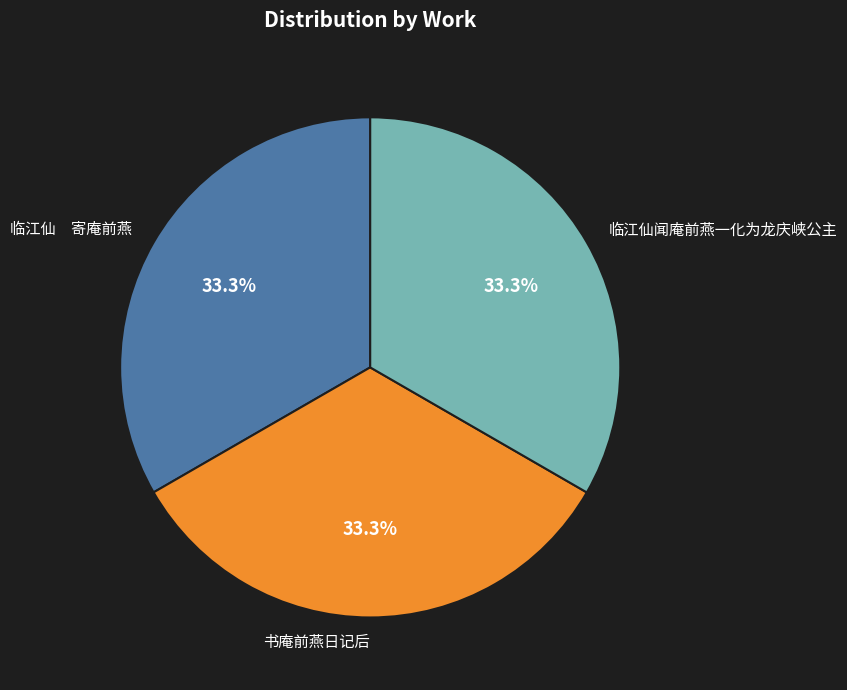

To the nearest percent, what is the average slice percentage?

33%